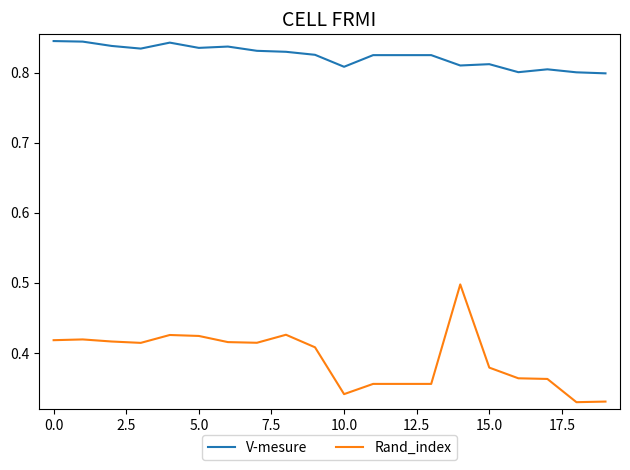

What is the maximum value for Rand_index?

0.5